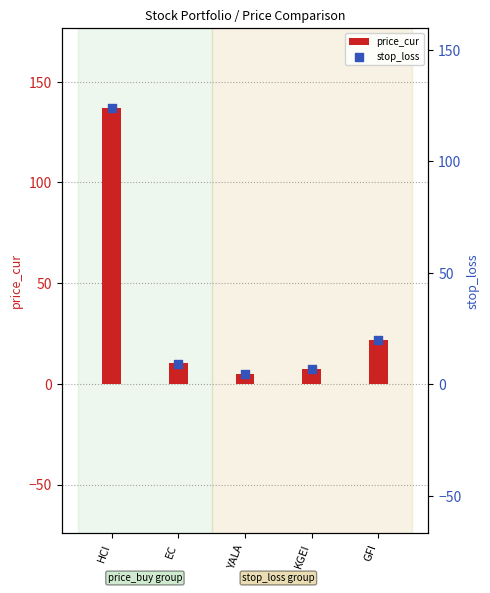

At which category is the sum across all series the highest?

HCI